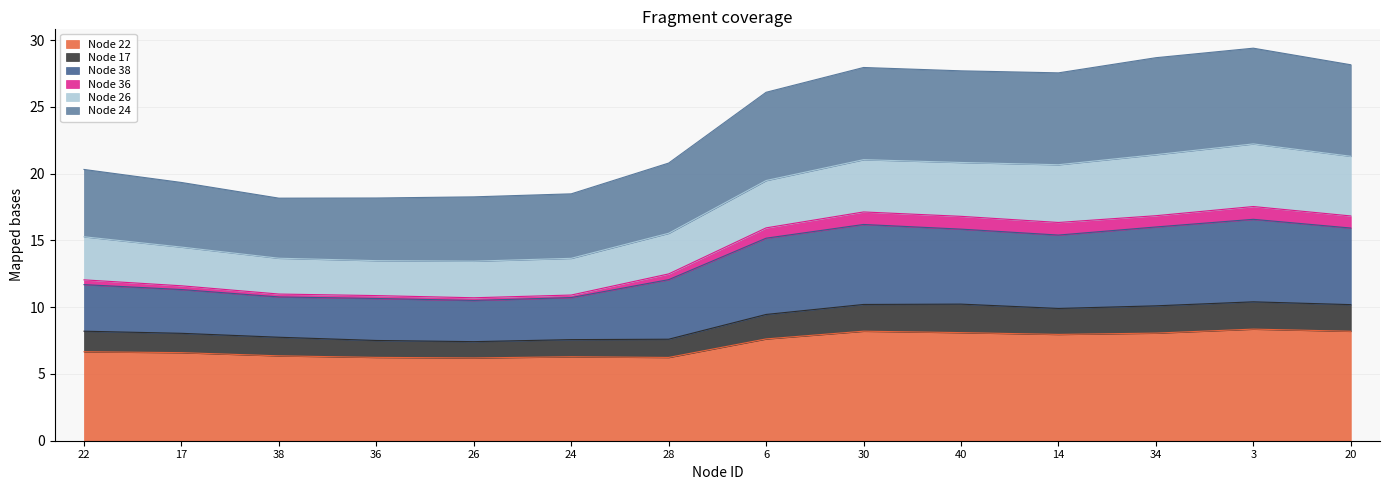

True or false: Node 22 has a value of 8.2 at 30.

True